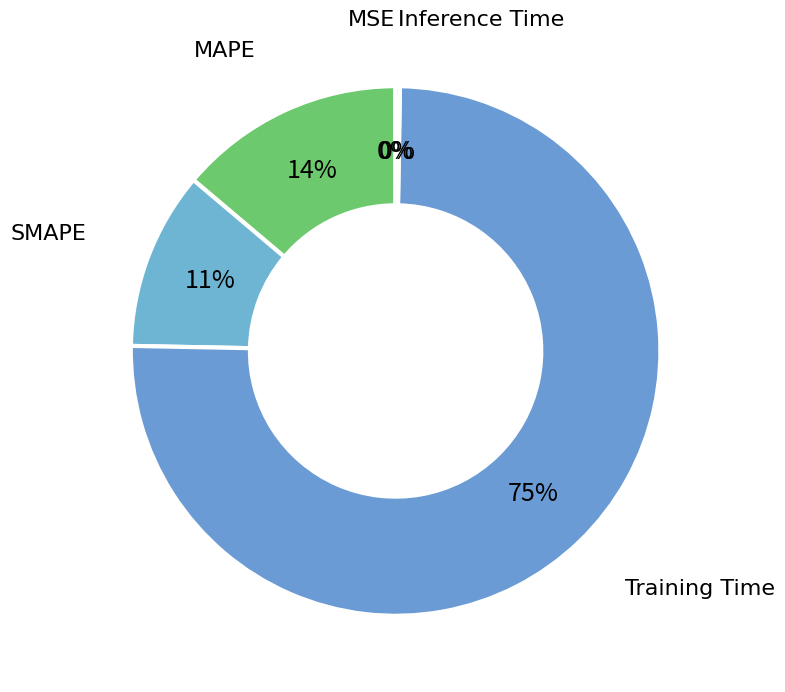

To the nearest percent, what is the average slice percentage?

20%